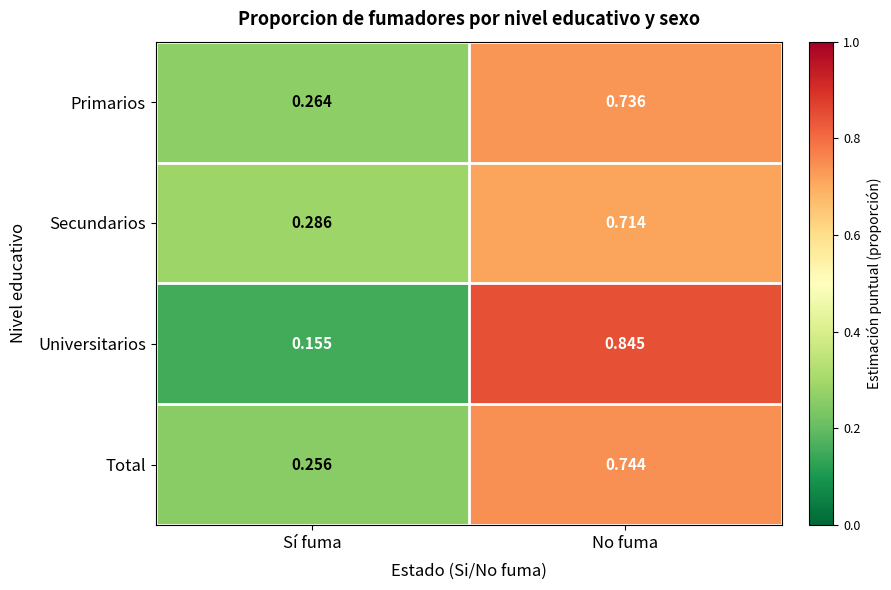

At which category does the chart reach its peak across all series?

No fuma